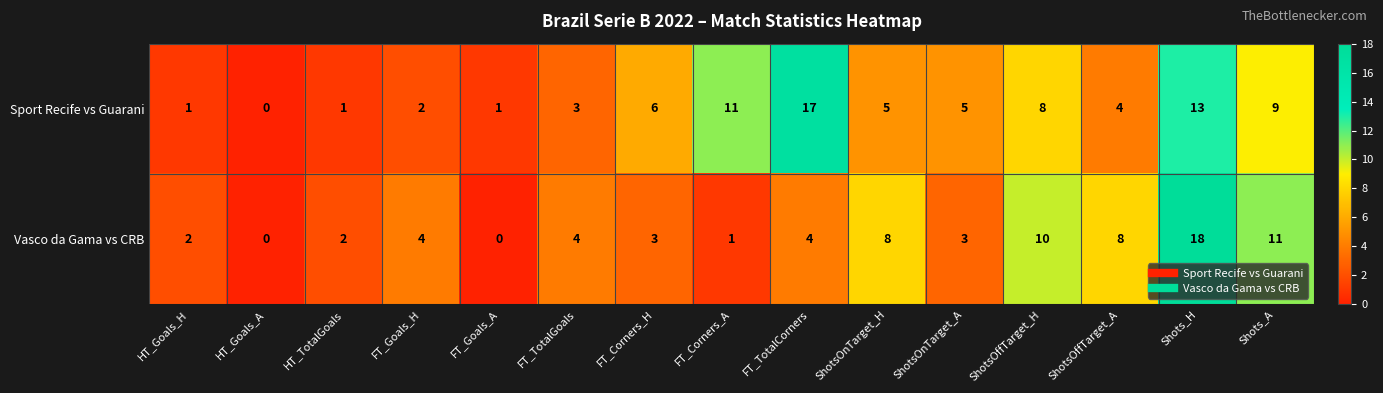

At how many categories does at least one series exceed 3?

11